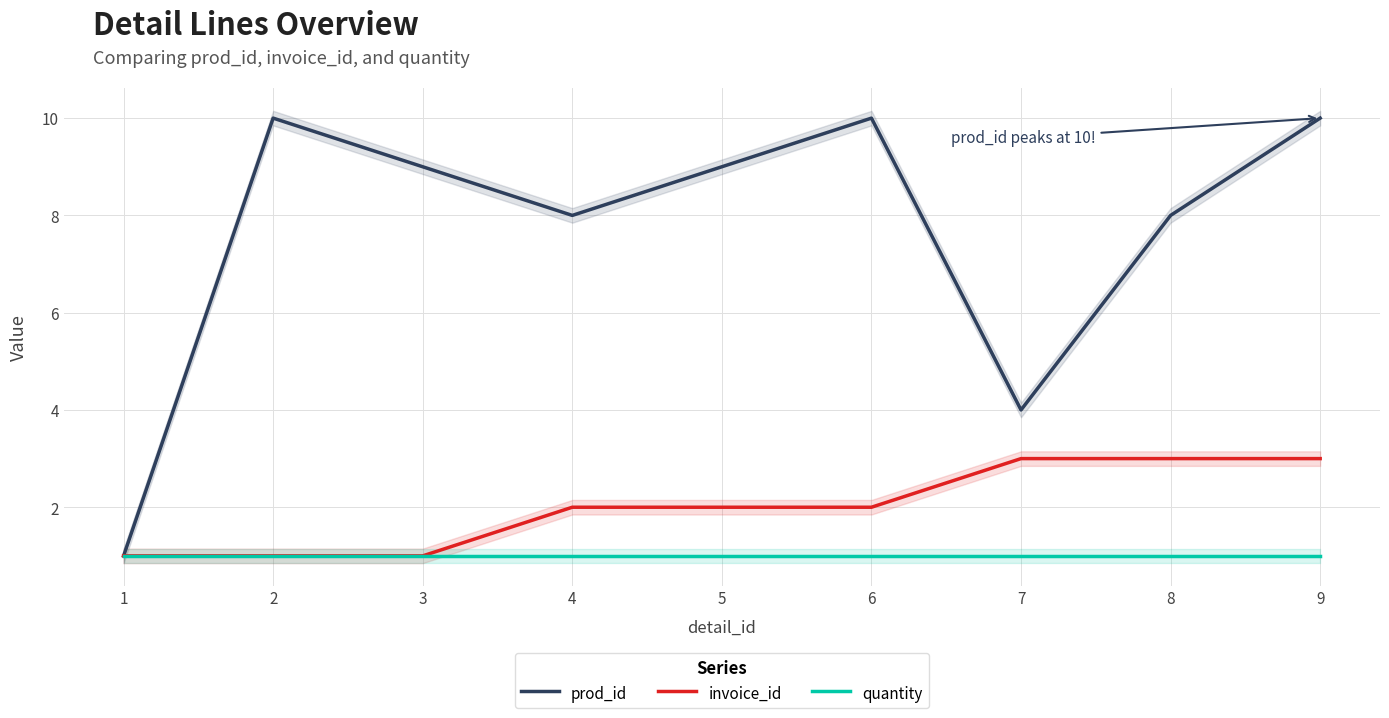

Reading left to right, extract all data points from this chart.

prod_id: 1	10	9	8	9	10	4	8	10
invoice_id: 1	1	1	2	2	2	3	3	3
quantity: 1	1	1	1	1	1	1	1	1